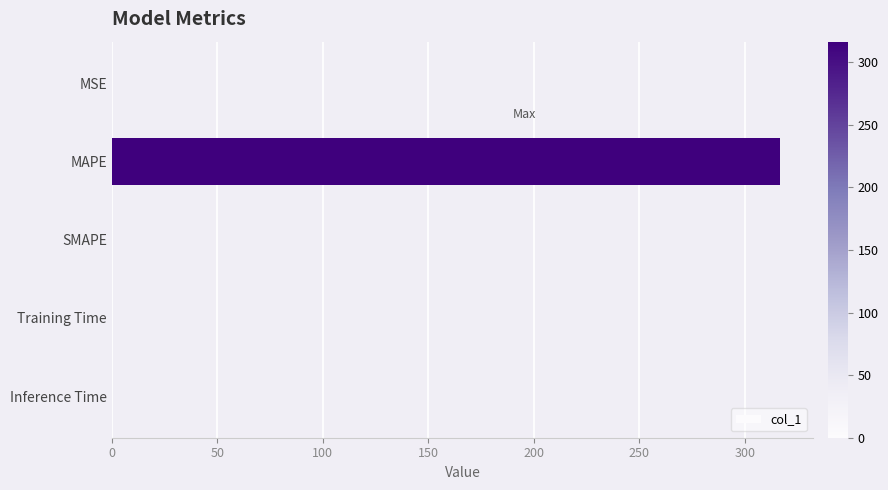

What is the sum of all values?

316.8